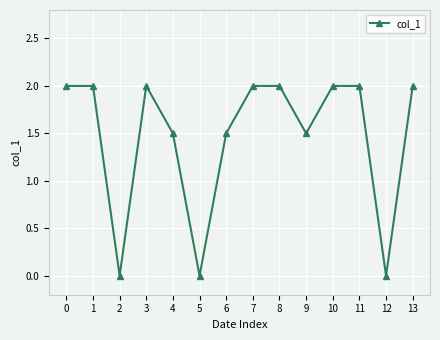

How many points are lower than both their immediate neighbors (excluding endpoints)?

4